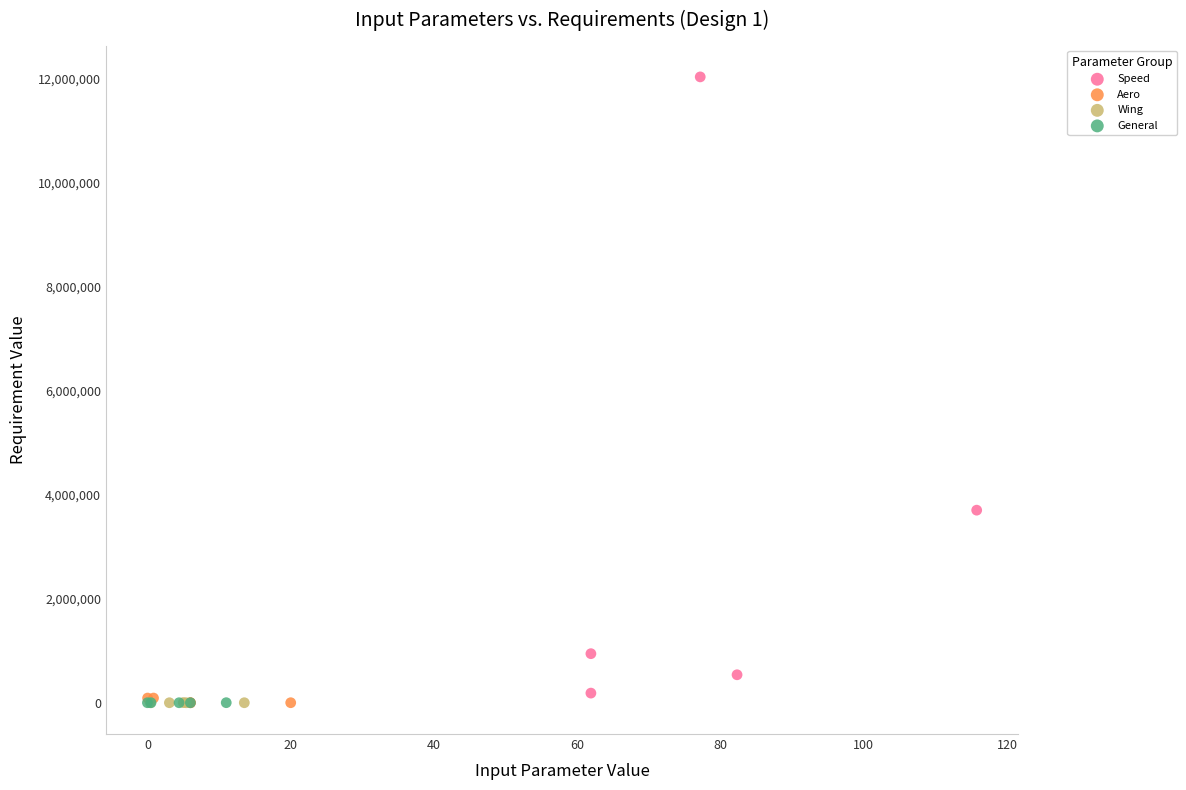

Which series reaches the maximum Y coordinate?

Speed